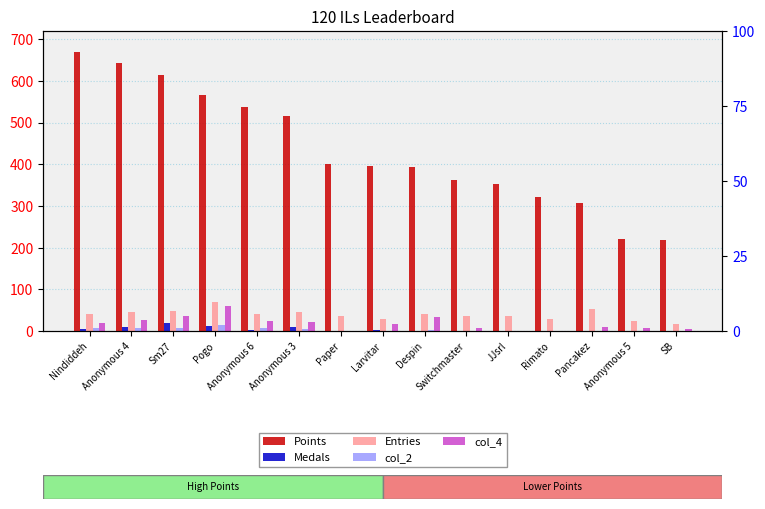

What is the difference between the col_4 values at Despin and JJsrl?

34